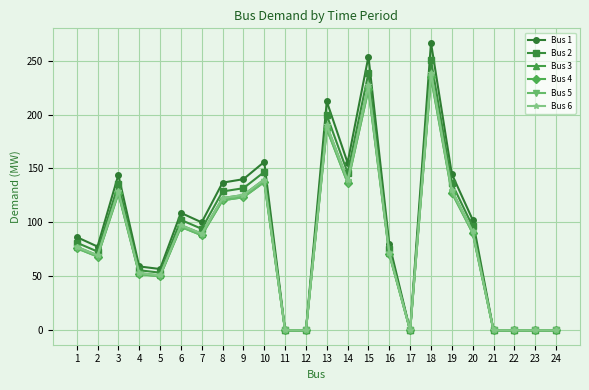

In Bus 4, how many points are lower than both neighbors (excluding endpoints)?

5